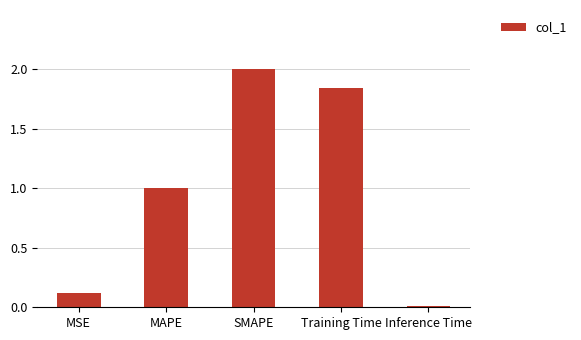

True or false: the data shows 2.0 at SMAPE.

True